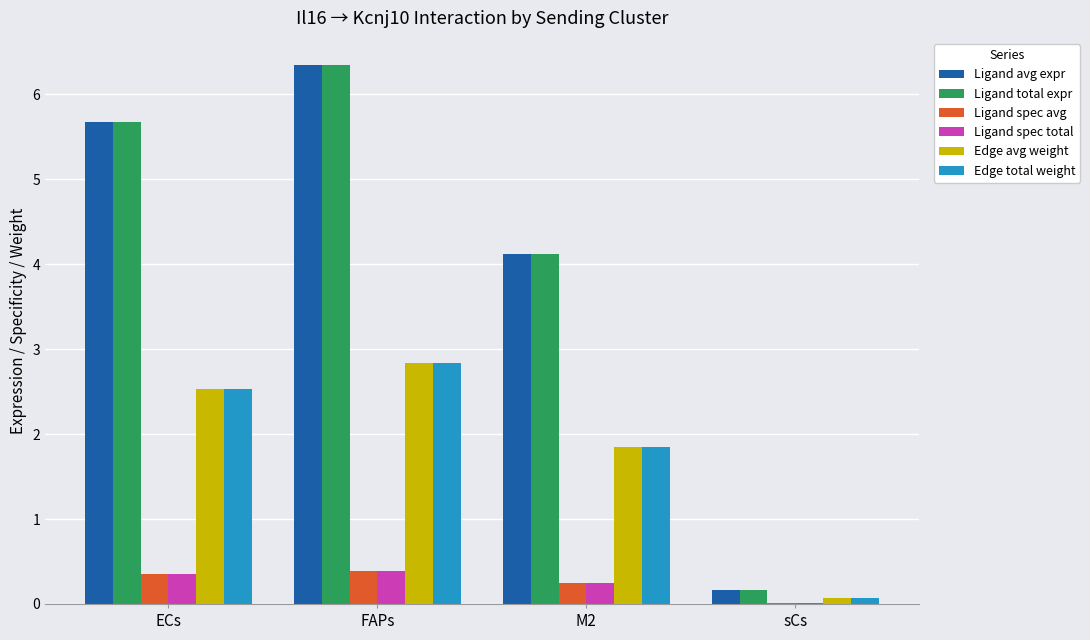

At which category is the sum across all series the highest?

FAPs